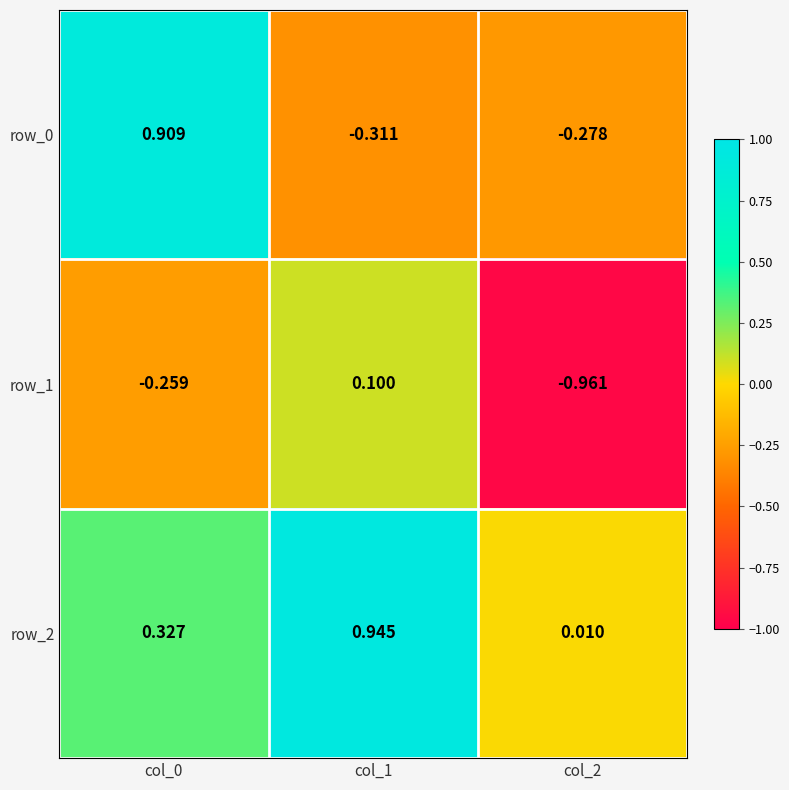

How many values in row_0 are below zero?

2